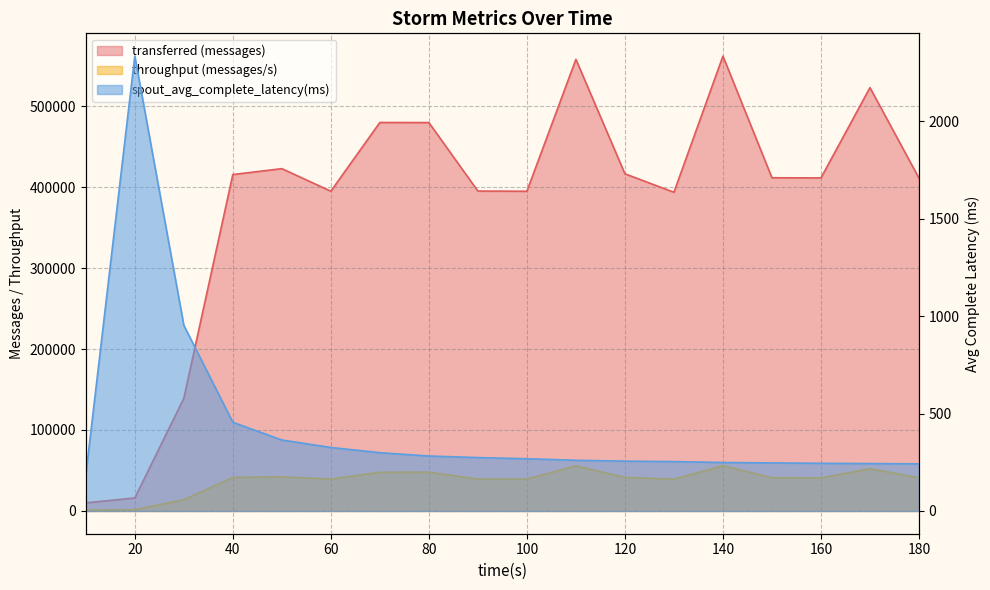

The value of transferred (messages) at 150 is 411440.0. True or false?

True